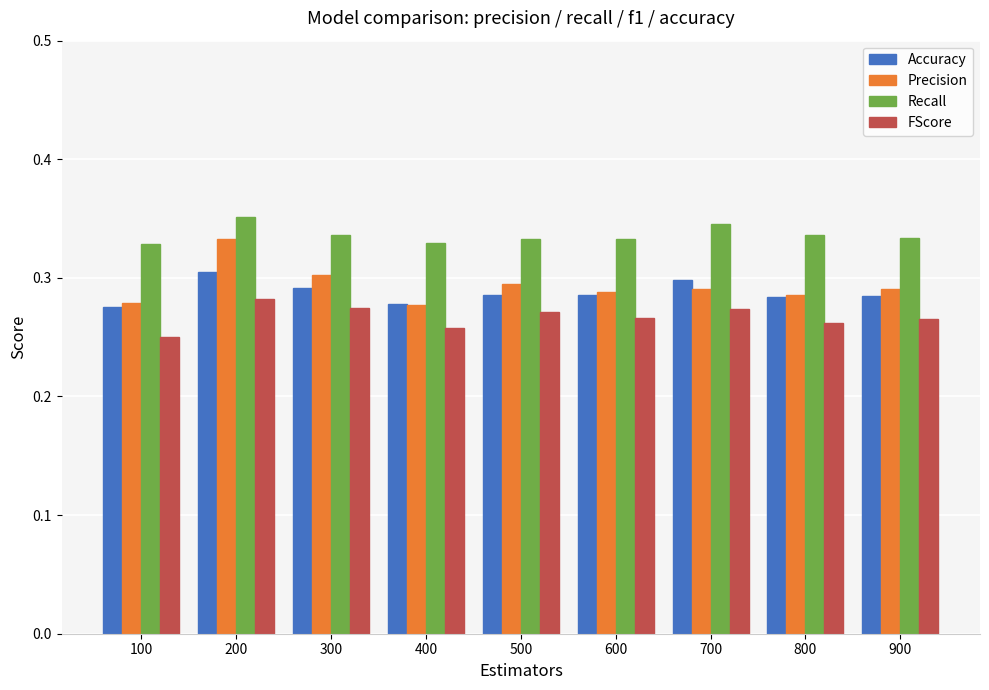

What are all the series names shown in the legend?

Accuracy, Precision, Recall, FScore